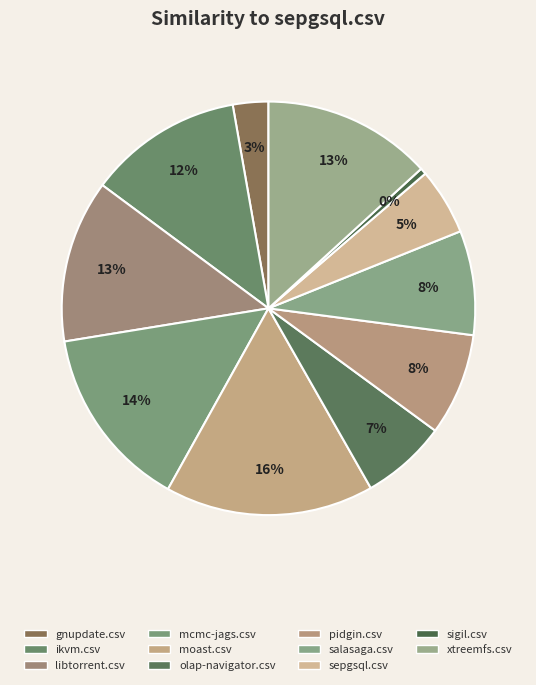

What percentage is the pidgin.csv slice, to the nearest percent?

8%